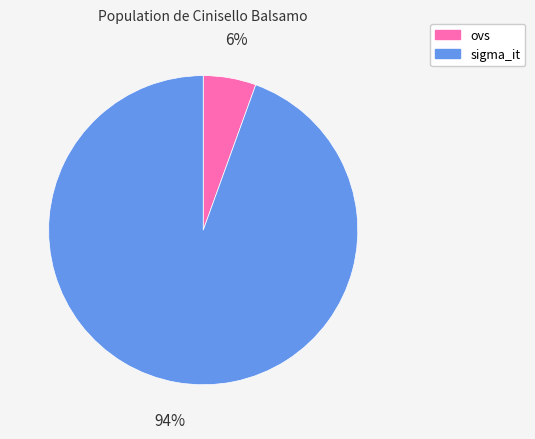

Which category accounts for the majority?

sigma_it